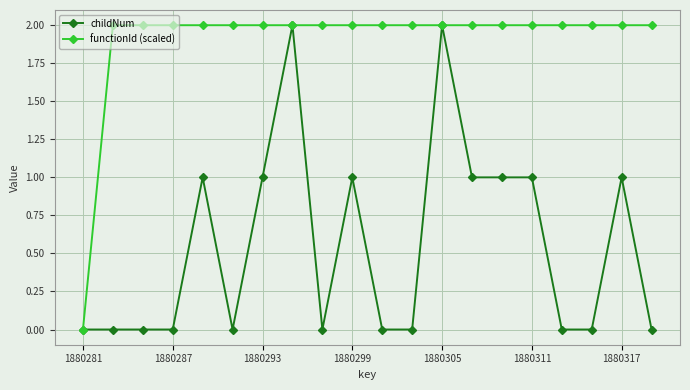

Which series has the largest total across all categories?

functionId (scaled)